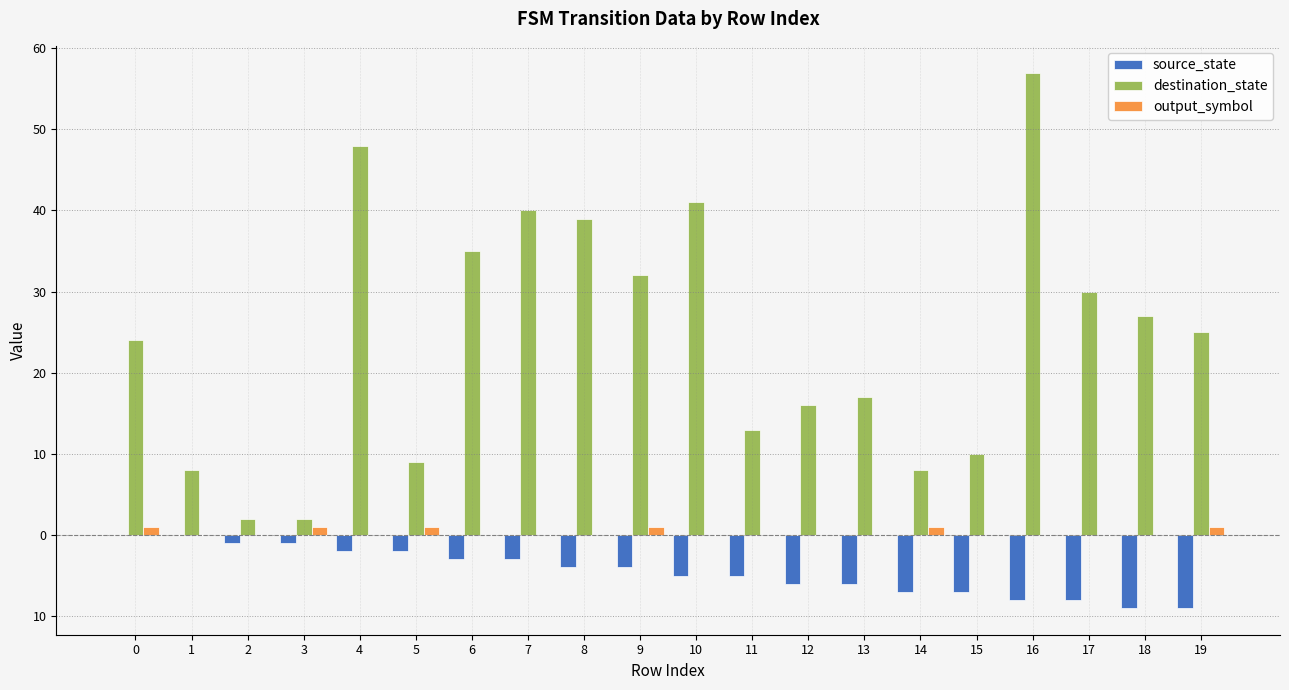

Does the chart contain stacked bars?

No